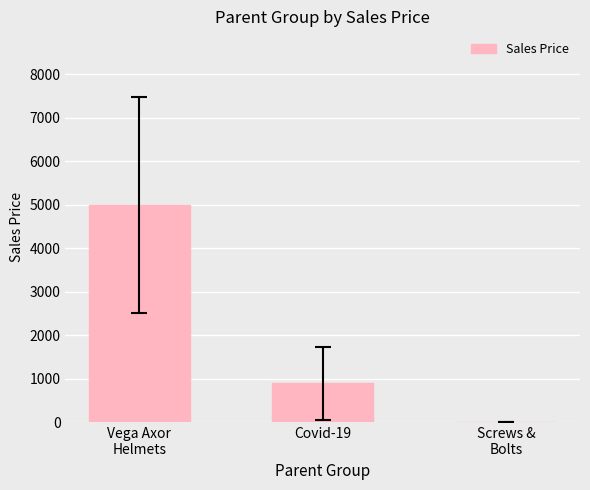

Where is the data nearest to the value 2503?

Covid-19